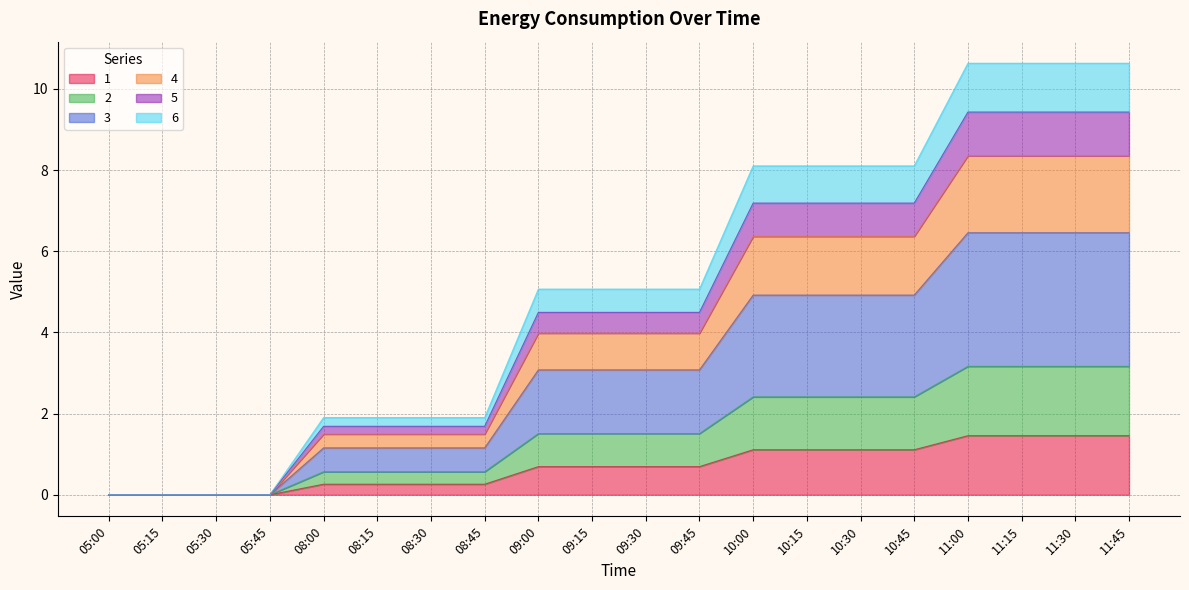

What is the maximum value for 1?

1.5